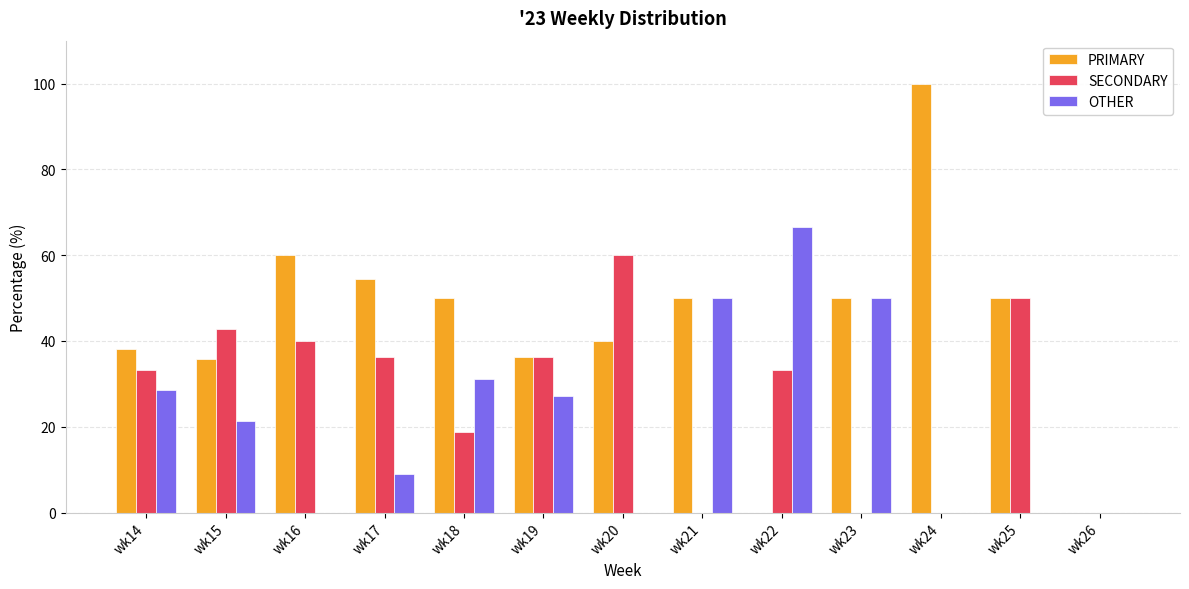

How many categories are shown in the chart?

13